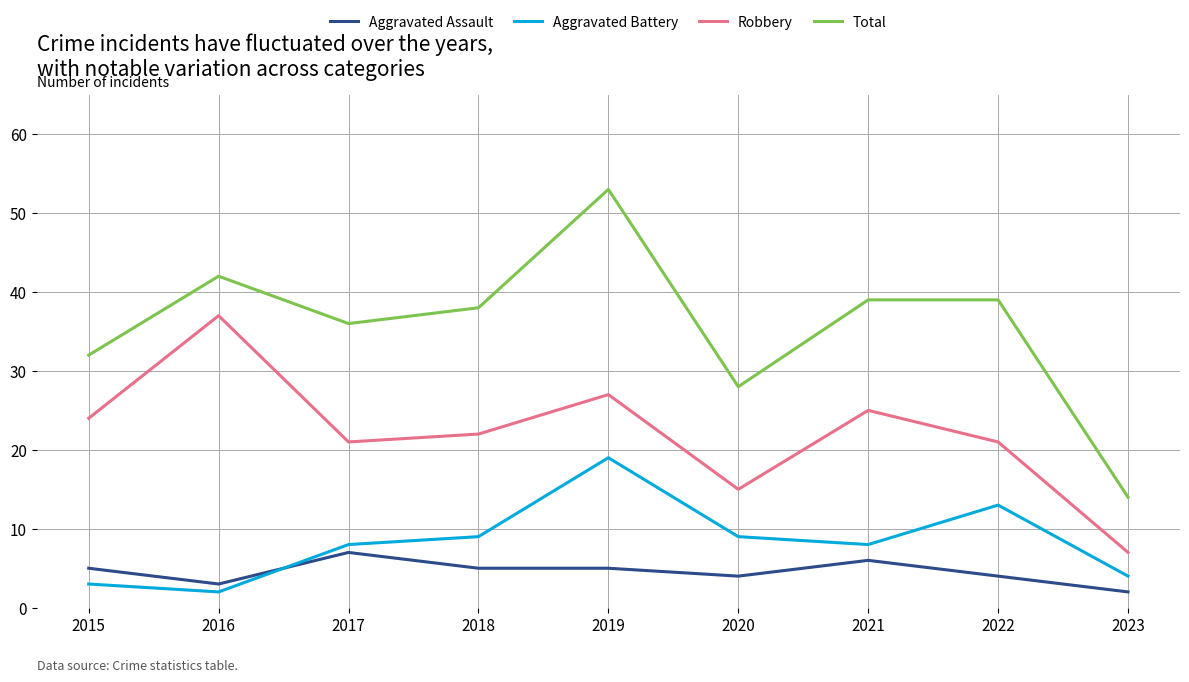

True or false: Aggravated Assault and Robbery cross at least once.

False